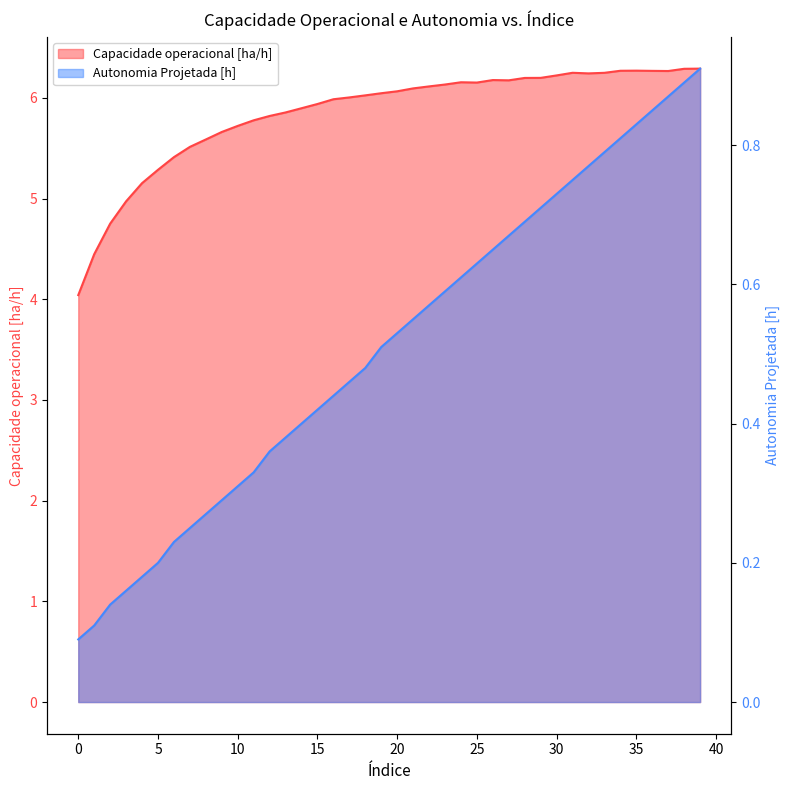

Count the number of data series in this chart.

2